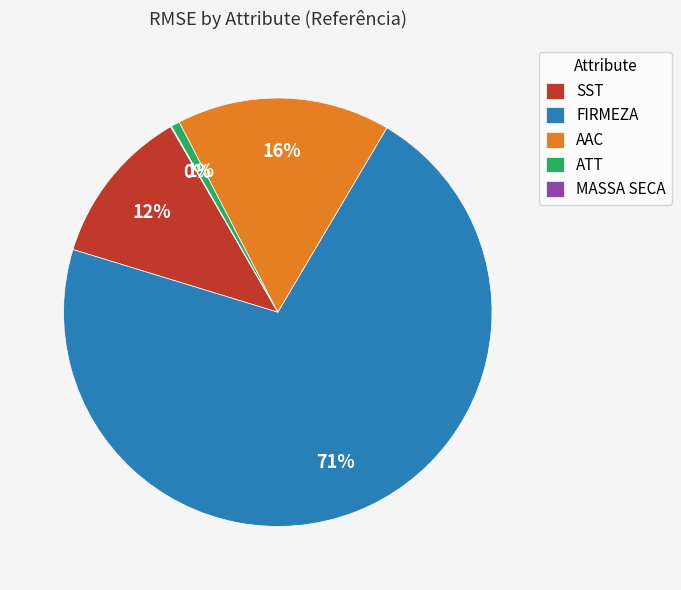

Do SST and FIRMEZA together represent more than half of the pie?

Yes